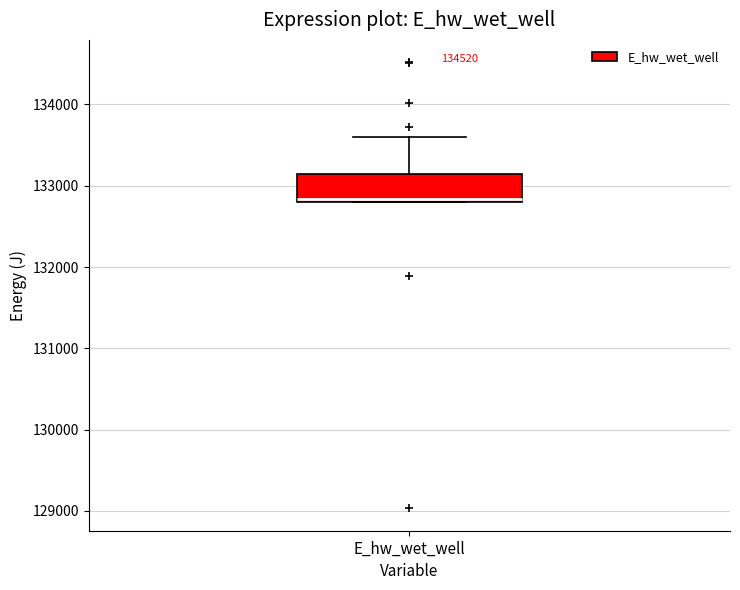

Transcribe this box plot: give where the median line is, the range the box spans, and where the two whiskers end, as read against the y-axis. The values are not printed on the chart, so give them approximately, as read against the axis.

median 132800, box 132800 to 133100, whiskers 132800 to 133600